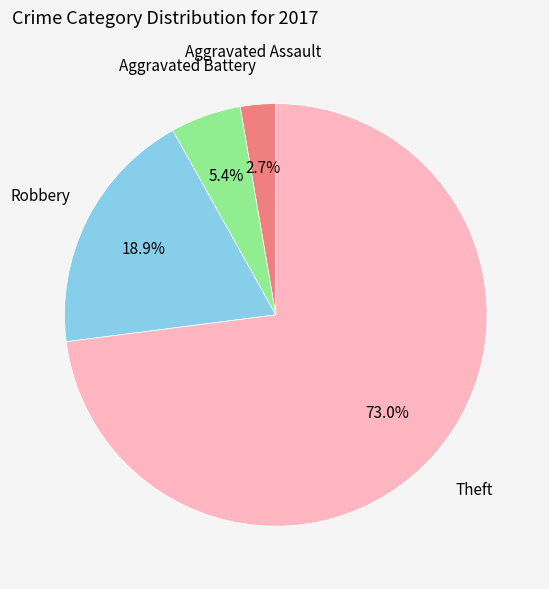

Count the number of slices in the pie.

4